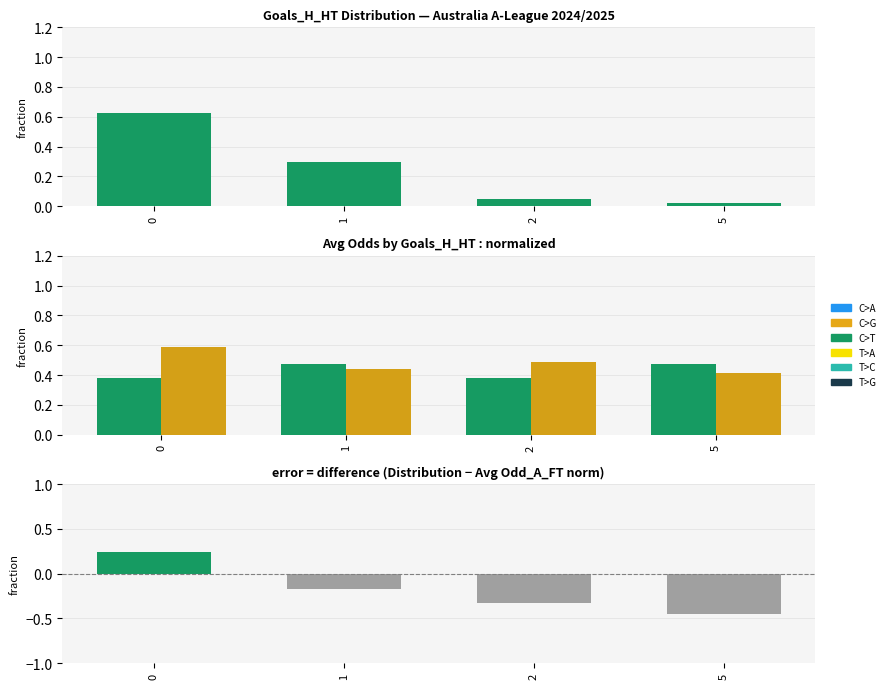

What is the difference between the diff values at 2 and 5?

0.1